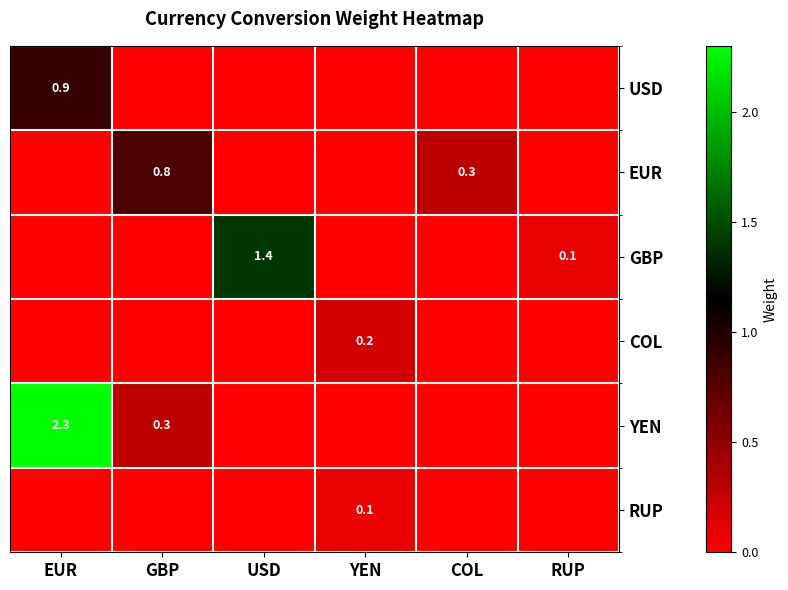

True or false: RUP has a value of 0.1 at YEN.

True